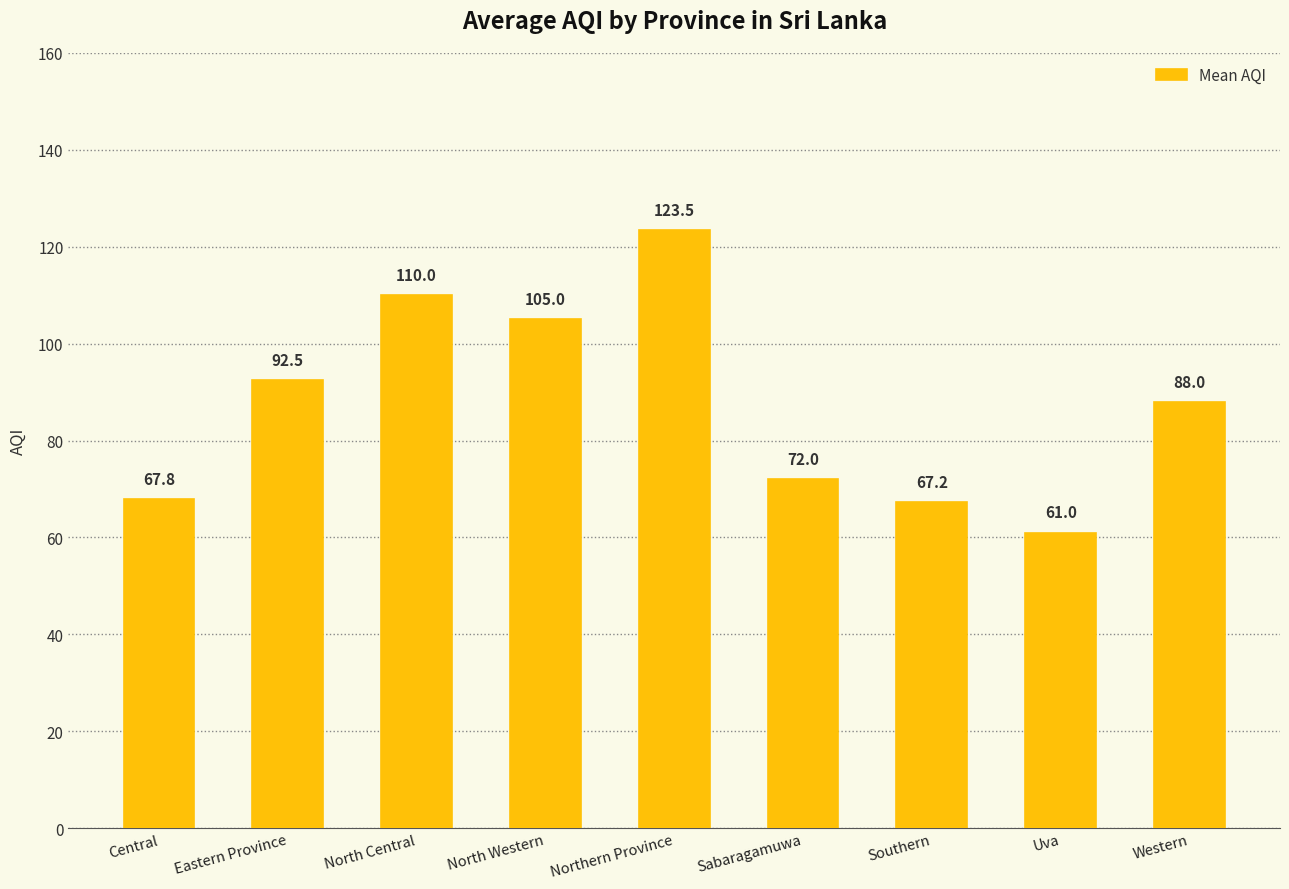

The value at Eastern Province is 133.8. True or false?

False